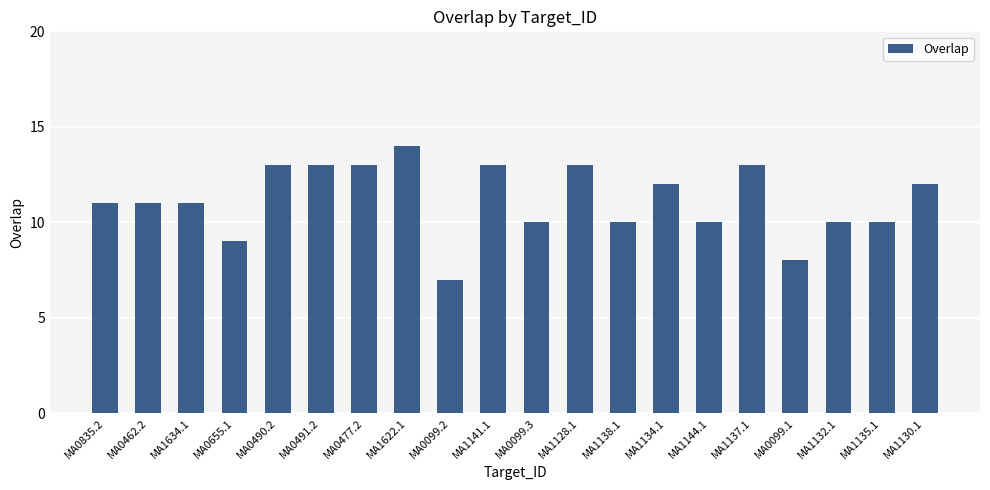

What is the sum of the values at MA1634.1 and MA1141.1?

24